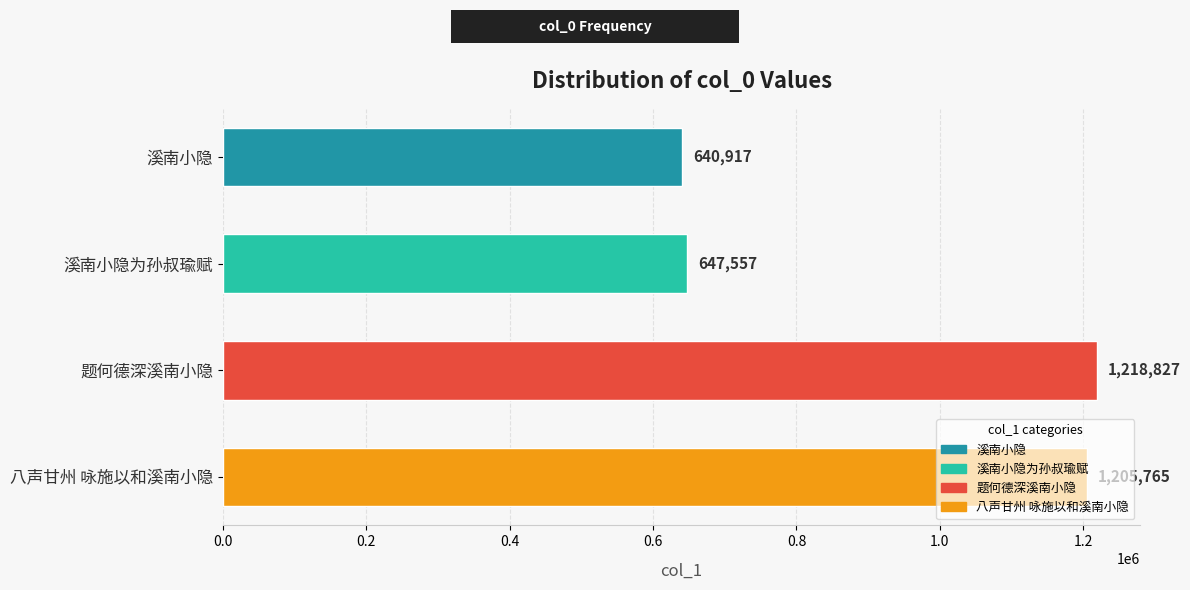

Which category has the lowest value across all series?

溪南小隐